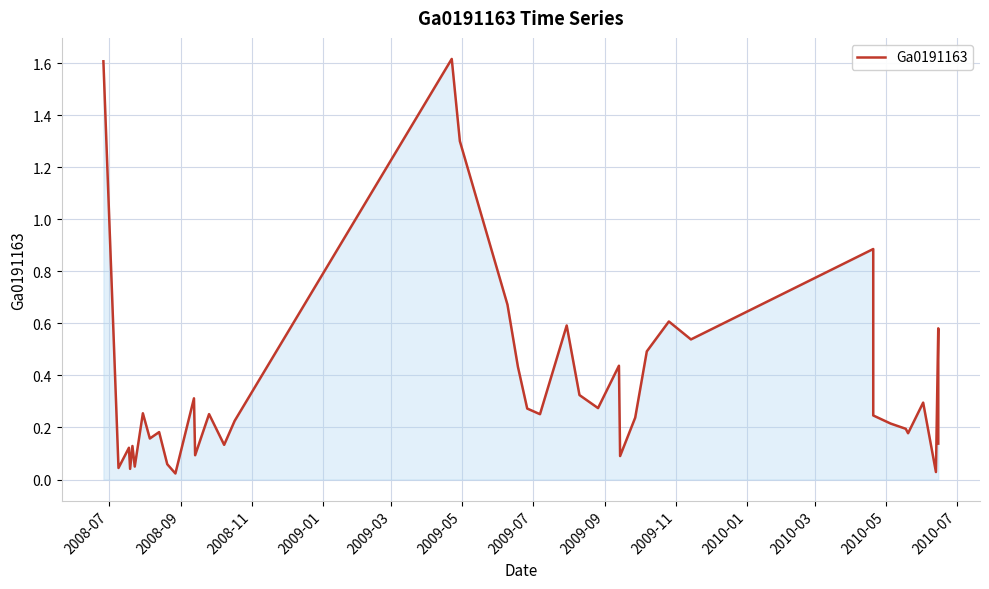

Reading left to right, transcribe all the data shown in this chart.

1.6	0.0	0.1	0.0	0.1	0.0	0.3	0.2	0.2	0.1	0.0	0.3	0.1	0.3	0.1	0.2	1.6	1.3	0.7	0.4	0.3	0.3	0.6	0.3	0.3	0.4	0.1	0.2	0.5	0.6	0.5	0.9	0.2	0.2	0.2	0.2	0.3	0.0	0.6	0.1